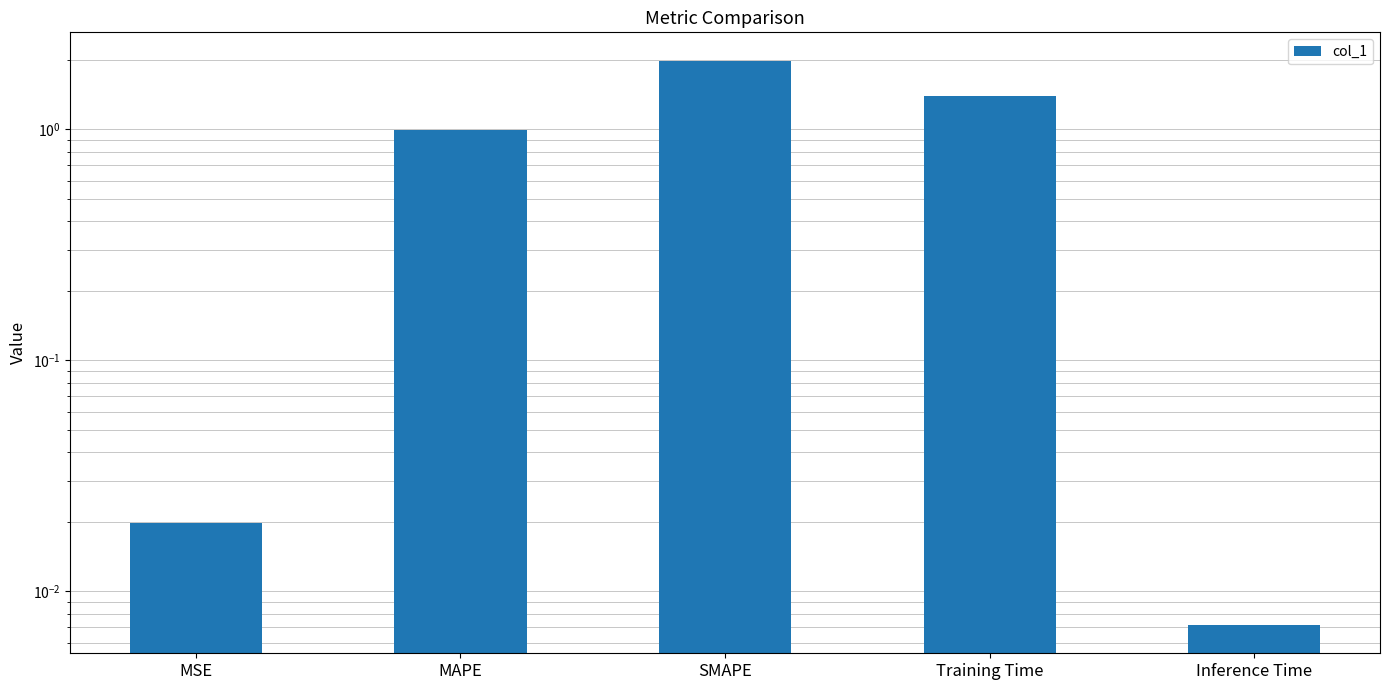

What is the change in value from SMAPE to Inference Time?

-2.0